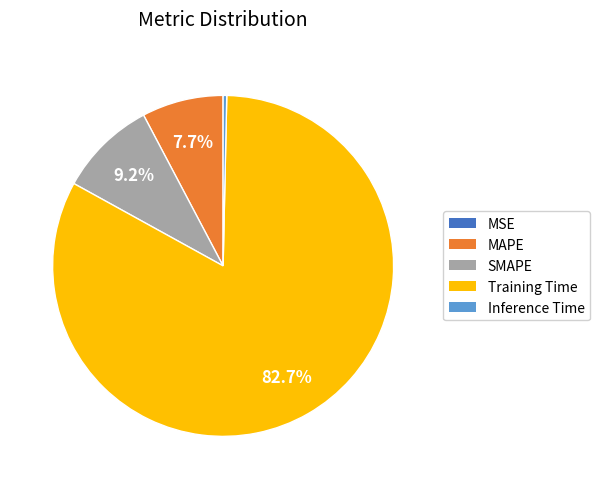

Is it true that Training Time is 83% of the pie?

True